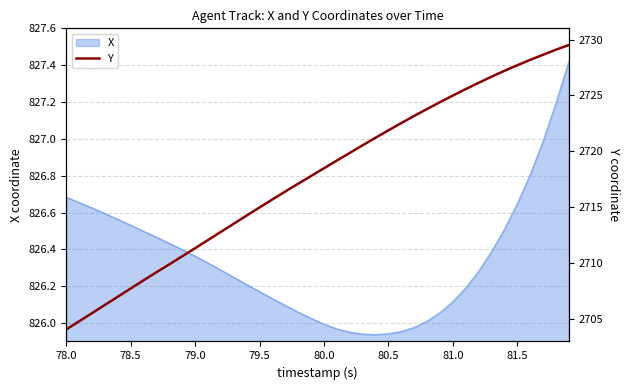

Is it true that X equals 826.0 at 80.0?

True